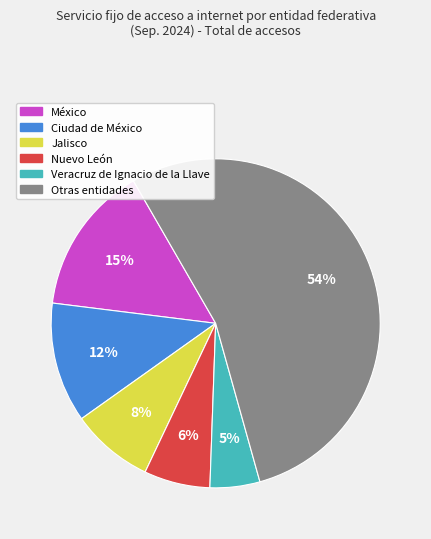

Is there a majority slice in this chart?

Yes